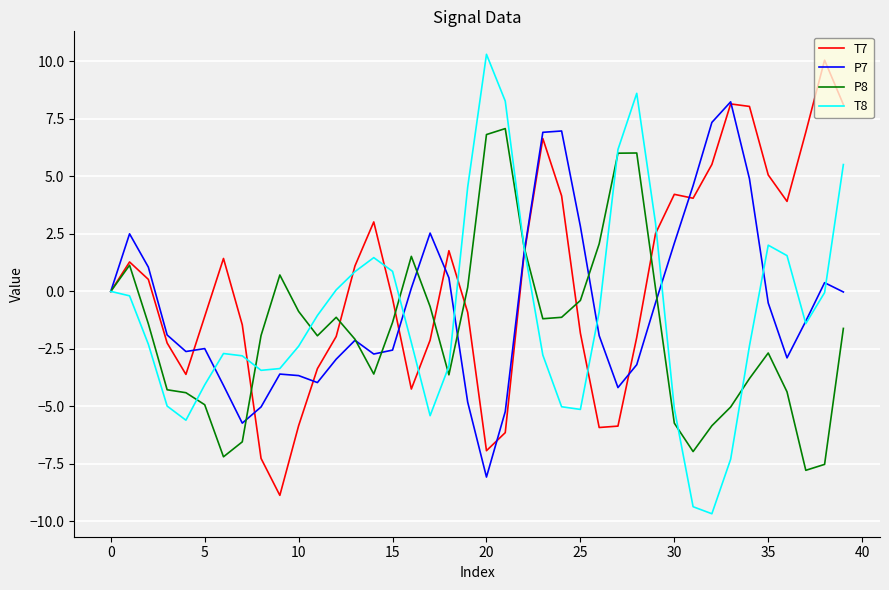

Which series has the largest total across all categories?

T7